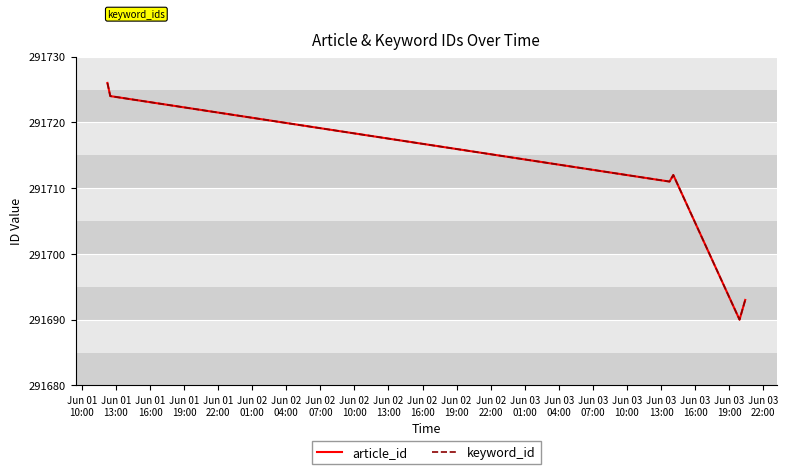

Does the chart have visible grid lines?

Yes